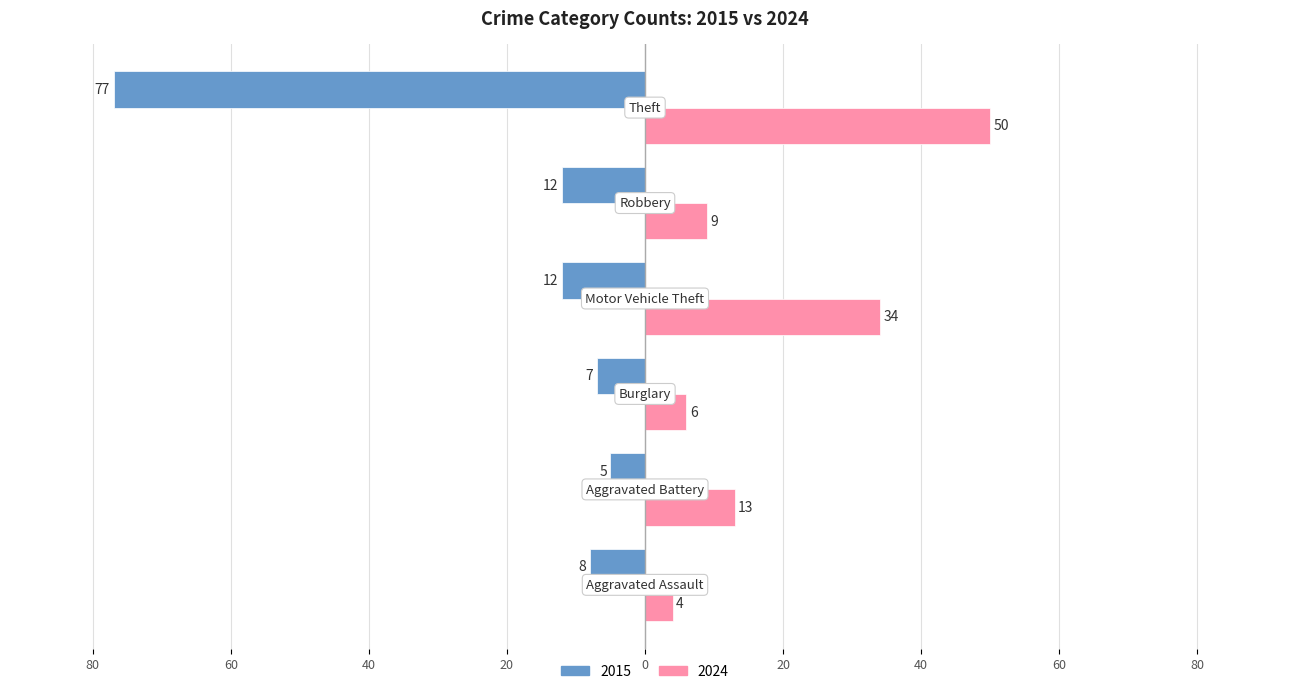

What are all the series names shown in the legend?

2015, 2024